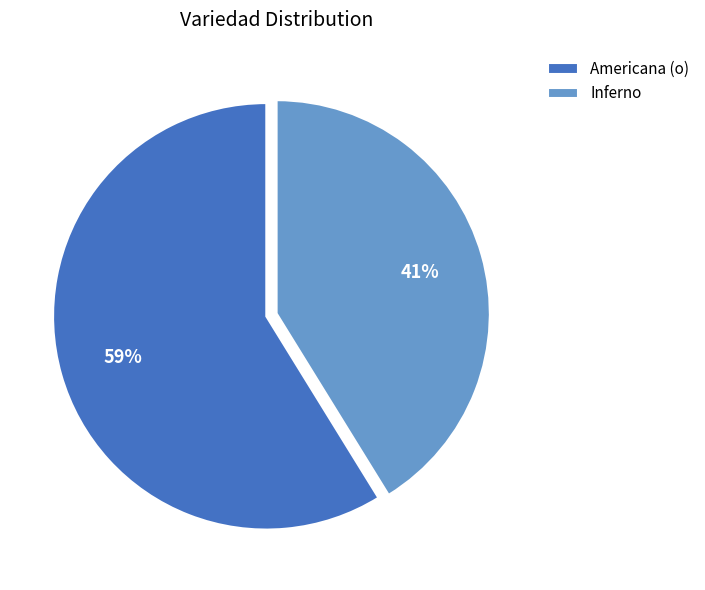

To the nearest percent, what percentage of the pie is Inferno?

41%